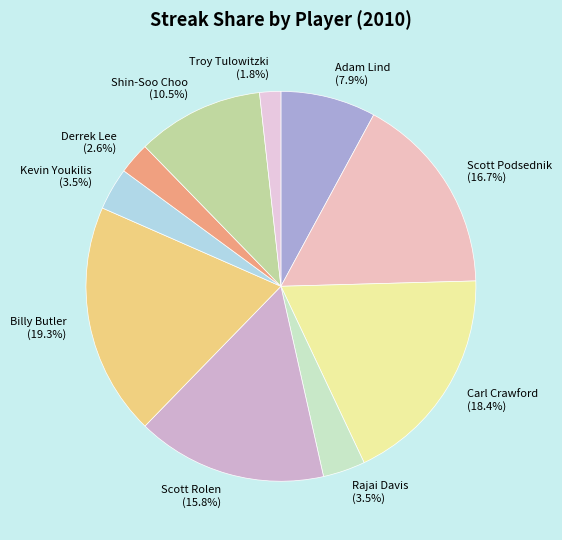

Between Scott Podsednik and Billy Butler, which is larger?

Billy Butler